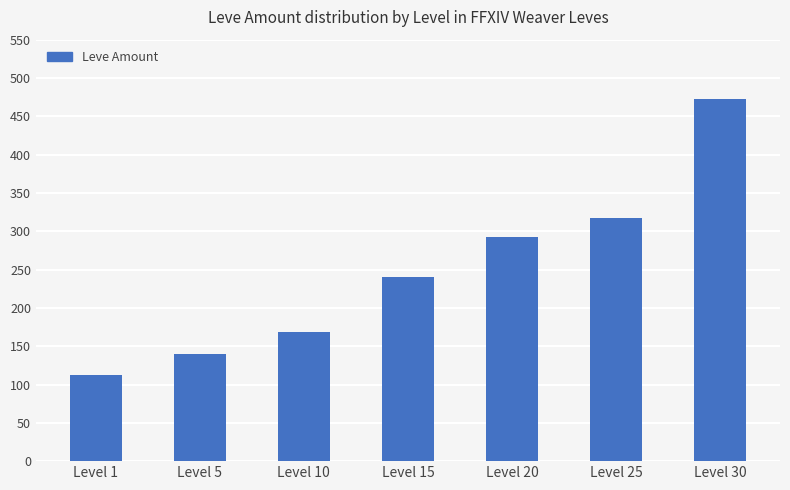

What is the value of the 7th bar from the left?

473